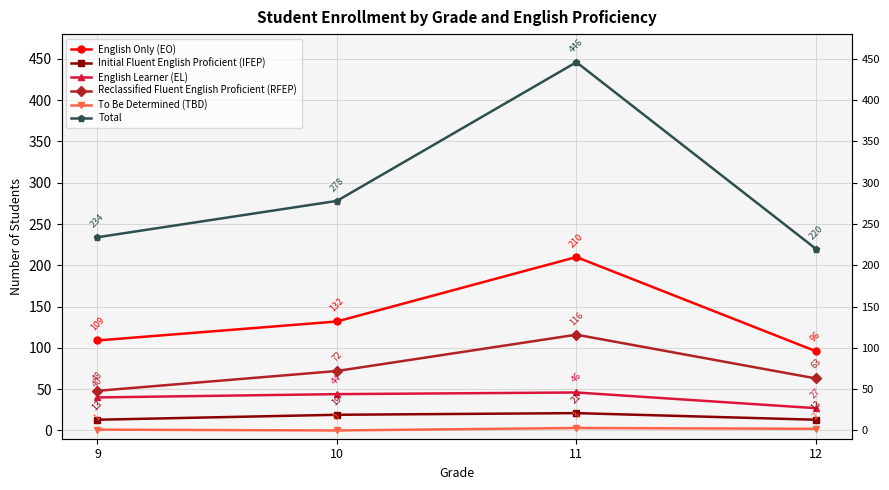

What is the minimum value for Total?

220